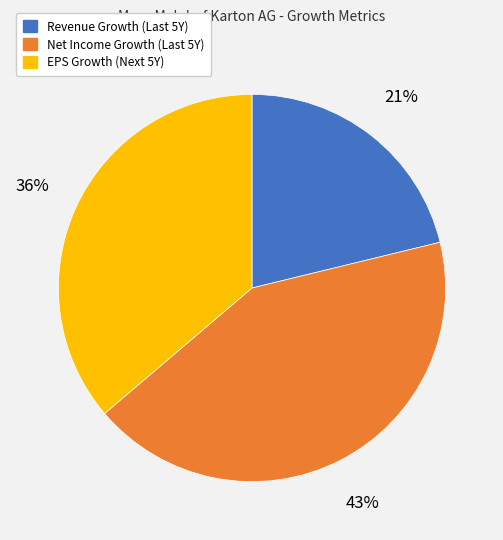

To the nearest percent, what is the average slice percentage?

33%